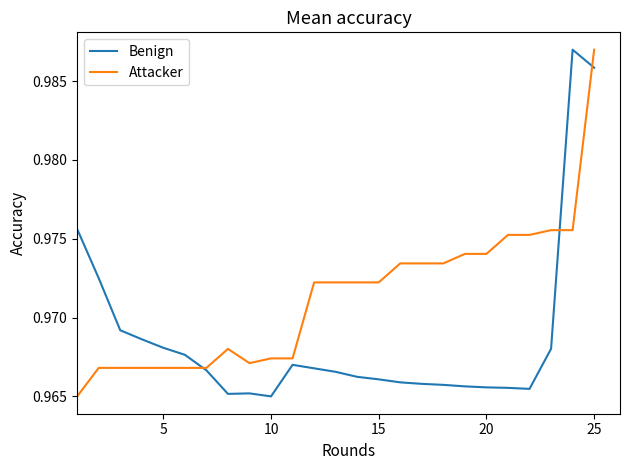

List the series in order of their overall mean, highest first.

Attacker, Benign